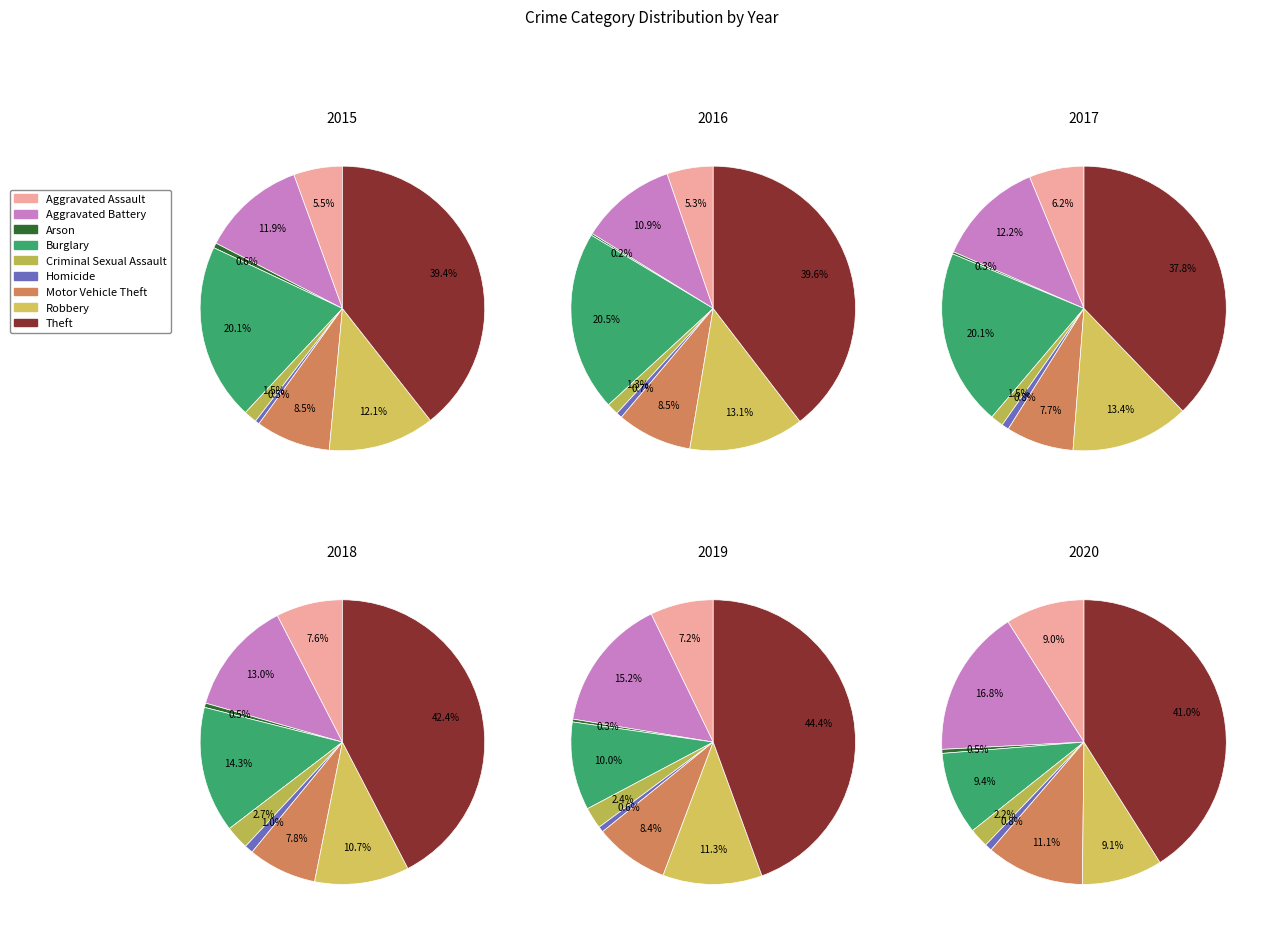

Is there any slice that represents more than half of the pie?

No